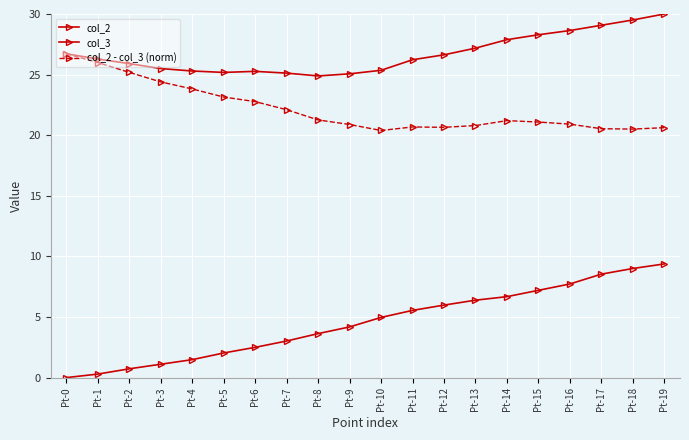

How many lines are shown in the chart?

3